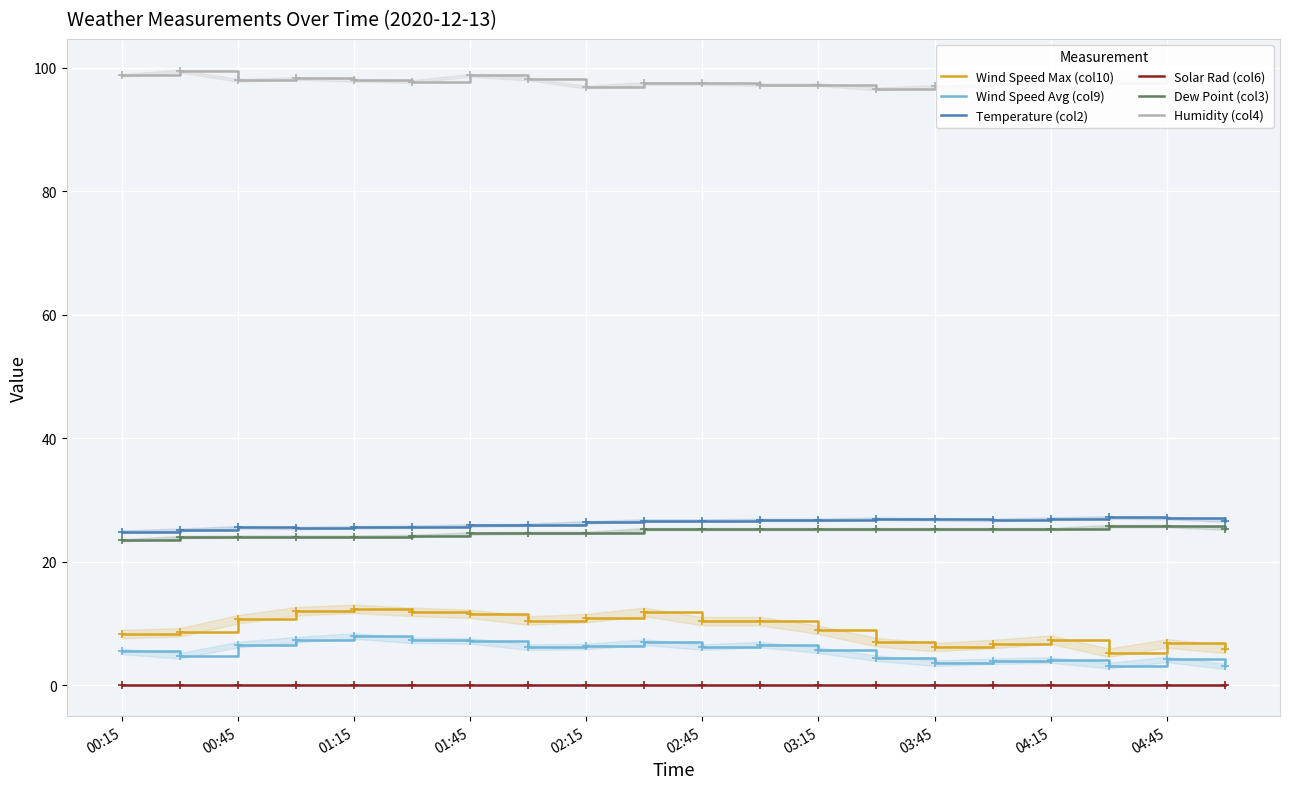

The value of Temperature (col2) at 01:15 is 25.6. True or false?

True